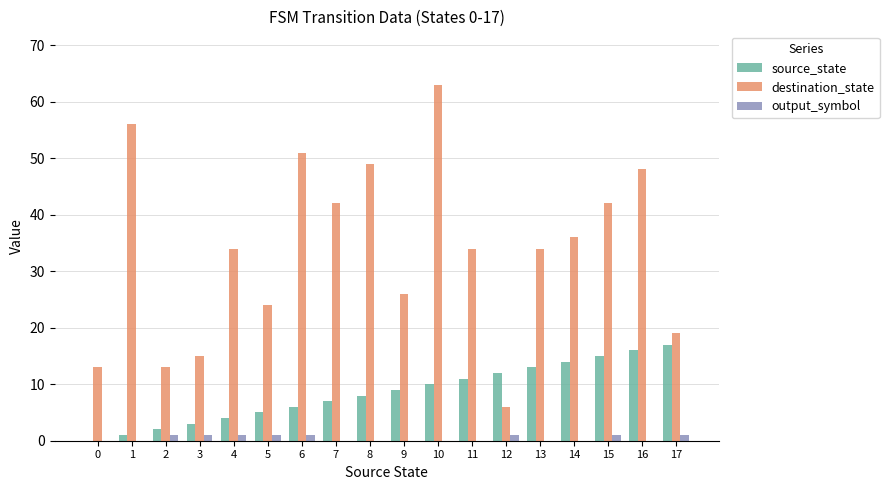

Does the chart contain stacked bars?

No